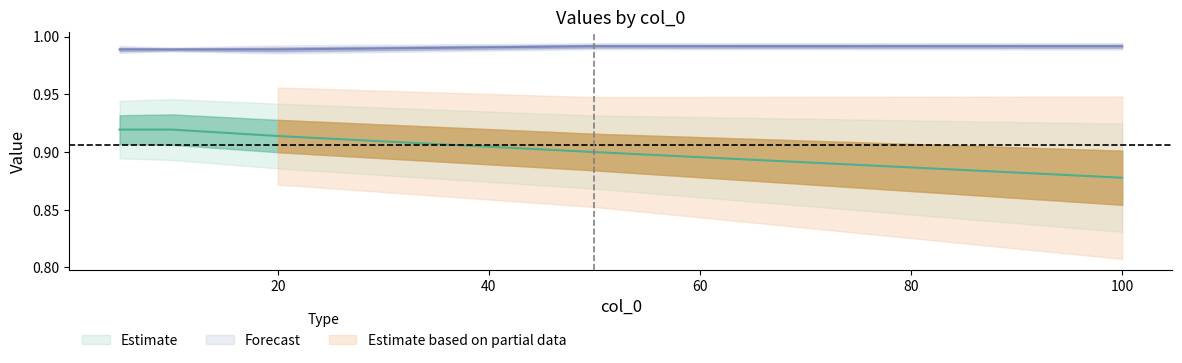

Does the chart display data point markers on the line(s)?

No